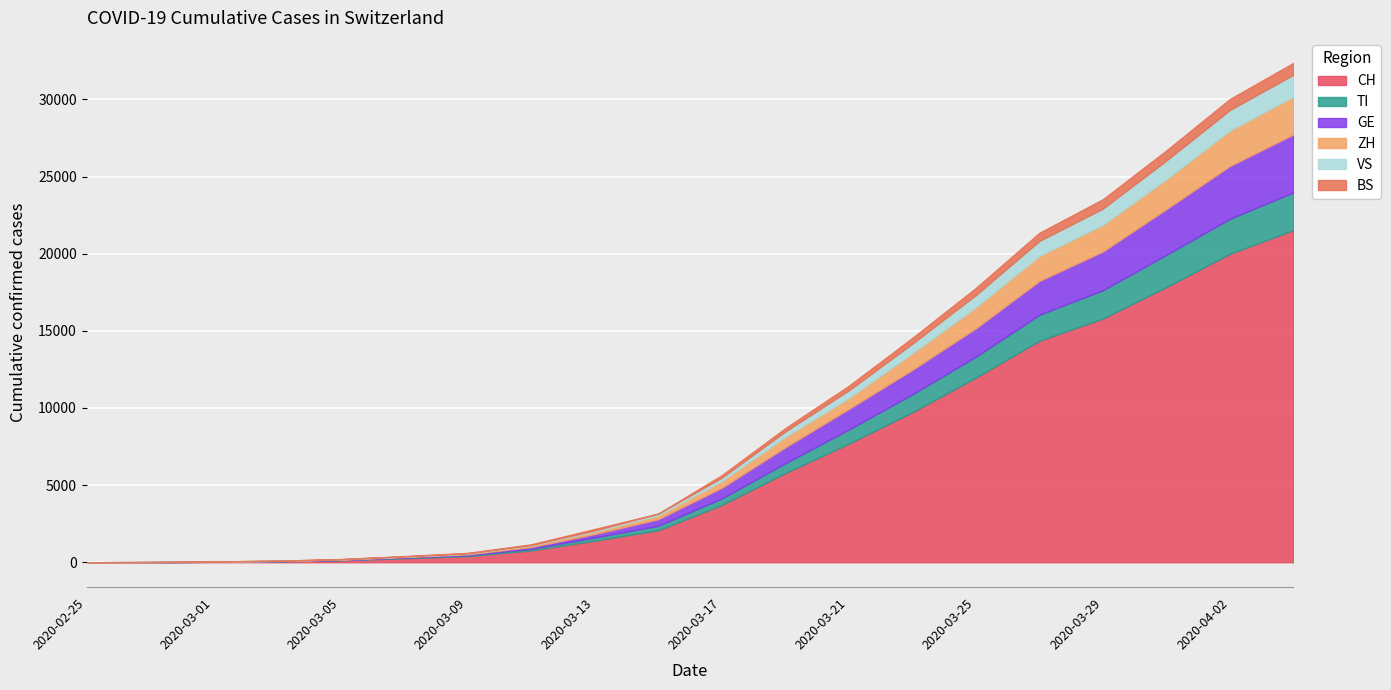

Read the CH value at 2020-03-13, to the nearest 10.

1400